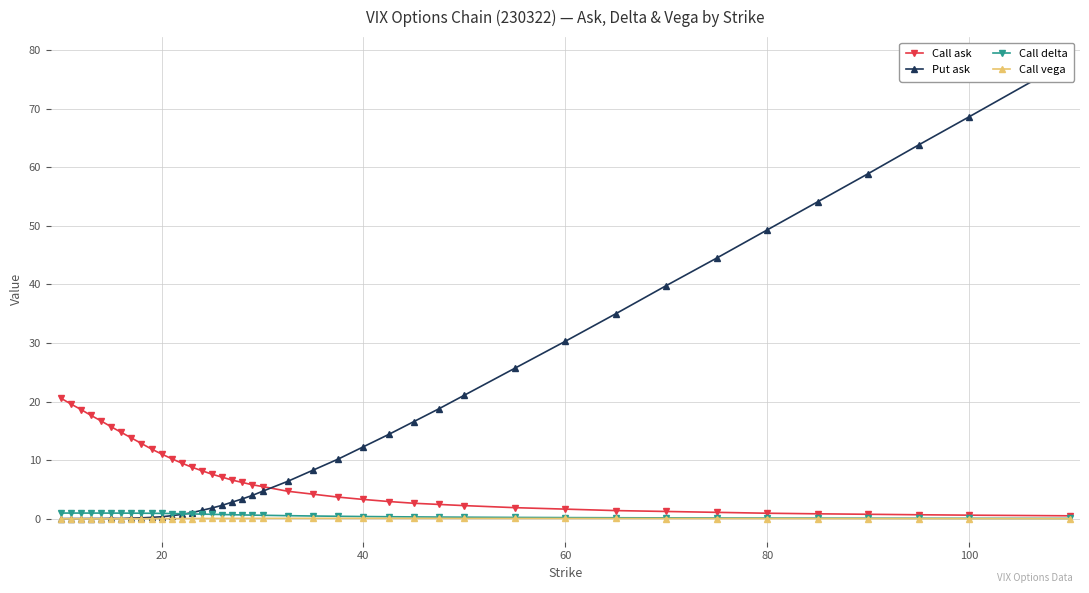

True or false: Call vega has more than 0 interior local peaks.

True